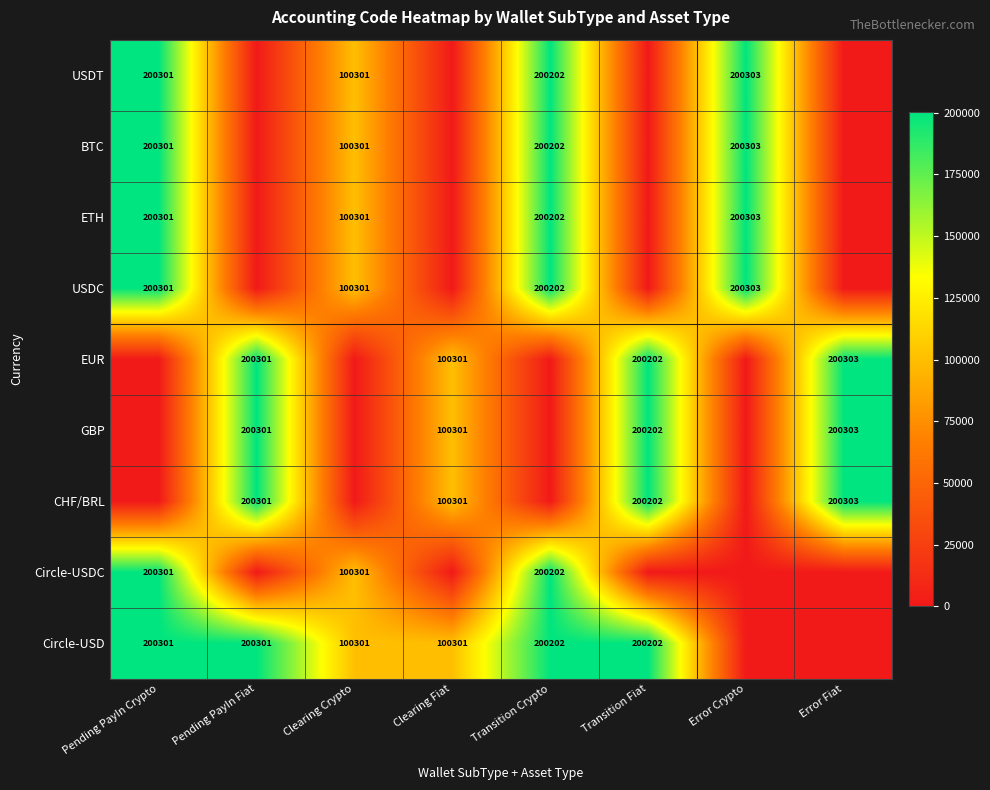

The GBP series shows 200303 at Error Fiat. True or false?

True